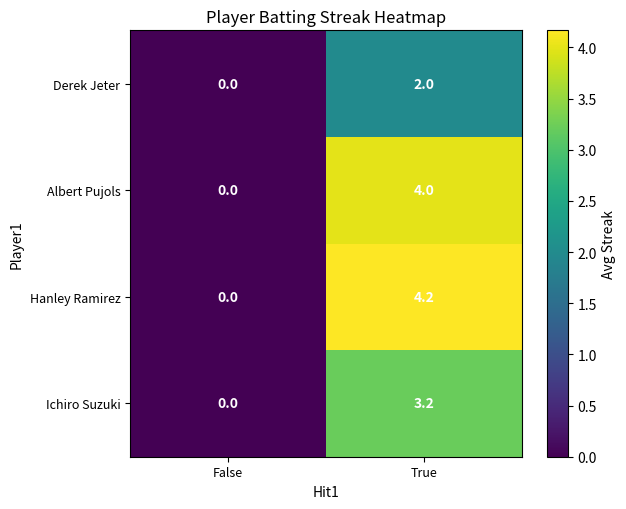

List the series in order of their peak value, lowest first.

Derek Jeter, Ichiro Suzuki, Albert Pujols, Hanley Ramirez